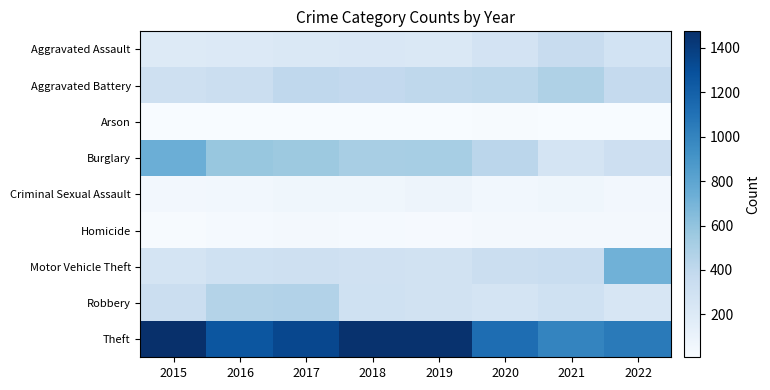

How many distinct data groups are displayed?

9